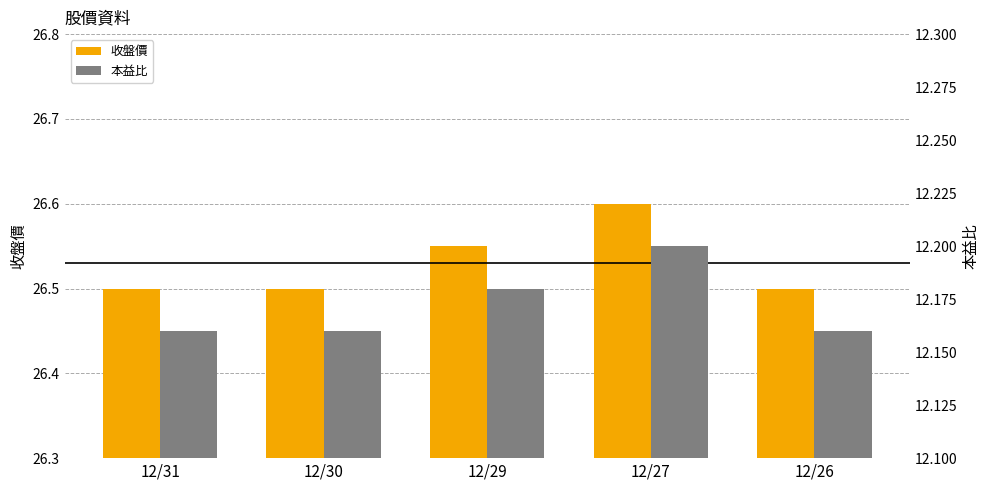

Rank the series by their average value, from lowest to highest.

本益比, 收盤價